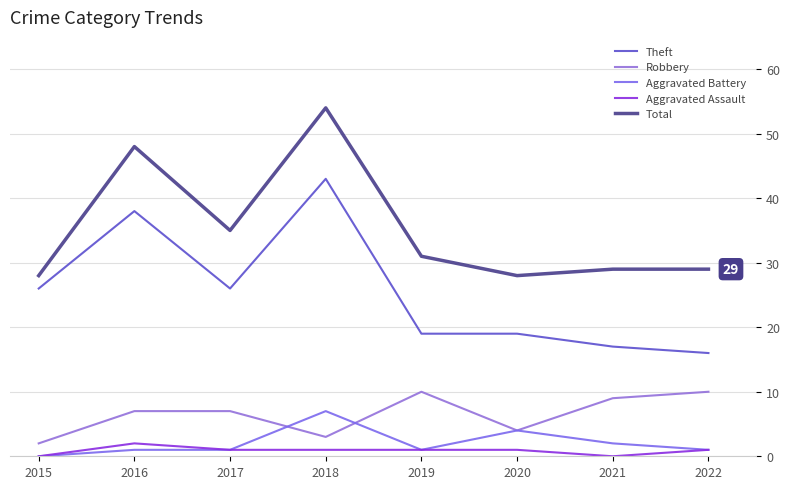

Reading left to right, extract all data points from this chart.

Theft: 2015=26	2016=38	2017=26	2018=43	2019=19	2020=19	2021=17	2022=16
Robbery: 2015=2	2016=7	2017=7	2018=3	2019=10	2020=4	2021=9	2022=10
Aggravated Battery: 2015=0	2016=1	2017=1	2018=7	2019=1	2020=4	2021=2	2022=1
Aggravated Assault: 2015=0	2016=2	2017=1	2018=1	2019=1	2020=1	2021=0	2022=1
Total: 2015=28	2016=48	2017=35	2018=54	2019=31	2020=28	2021=29	2022=29